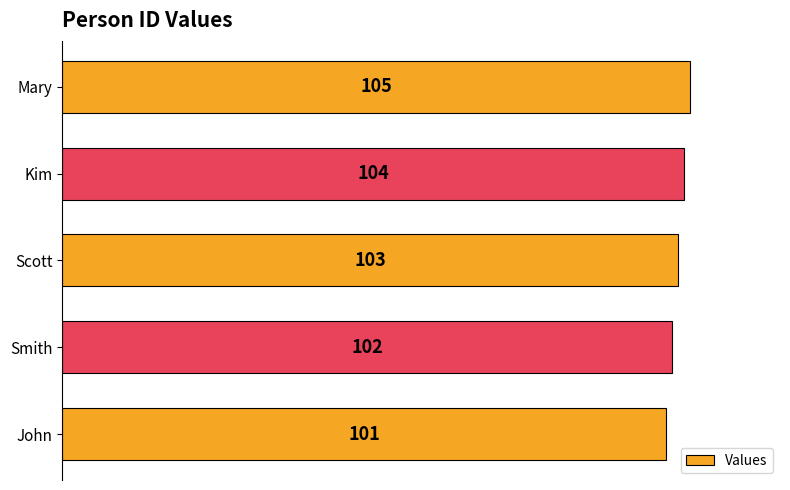

The value at John is 66. True or false?

False